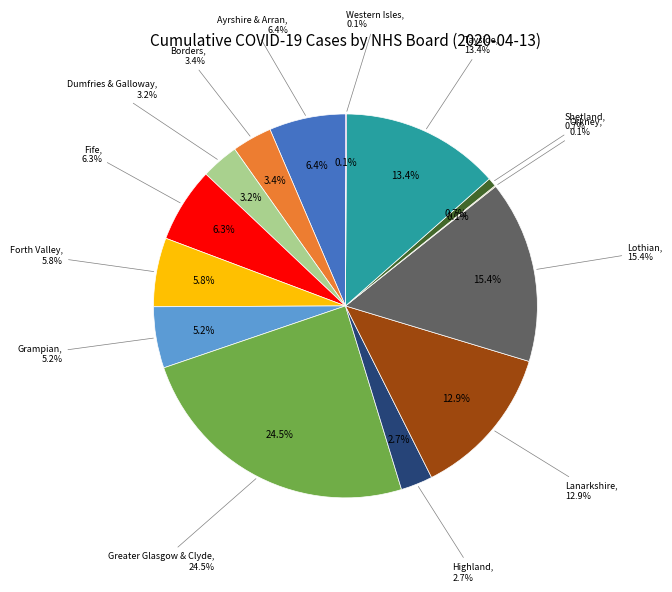

What is the largest slice in the pie chart?

NHS Greater Glasgow & Clyde